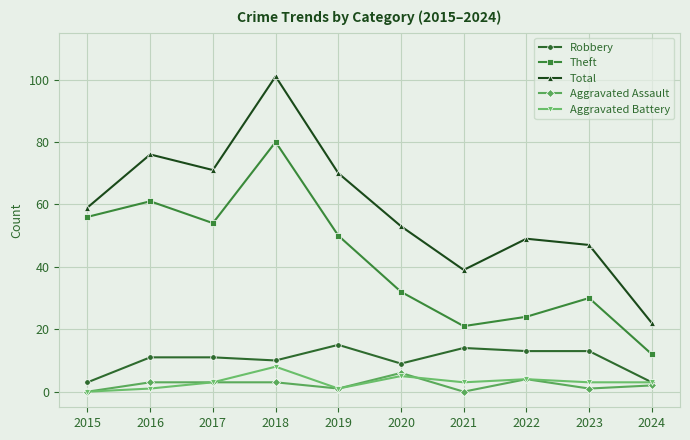

The value of Robbery at 2018 is 10. True or false?

True